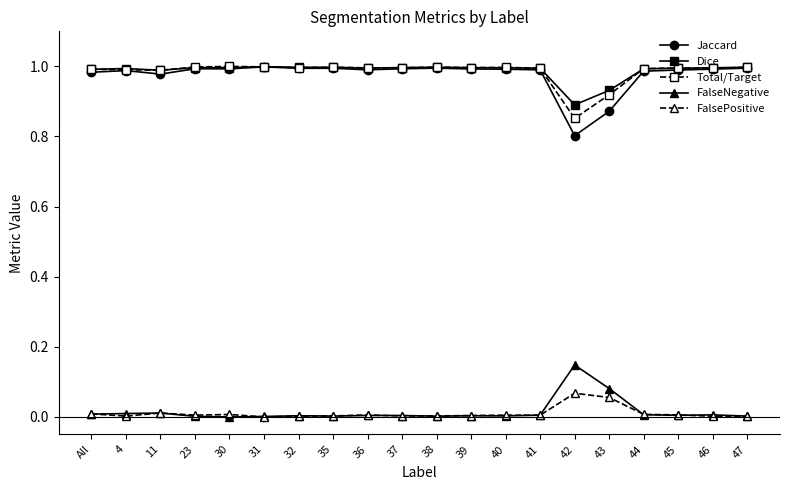

Is the value of Dice at 4 greater than the value of FalsePositive at 30?

Yes